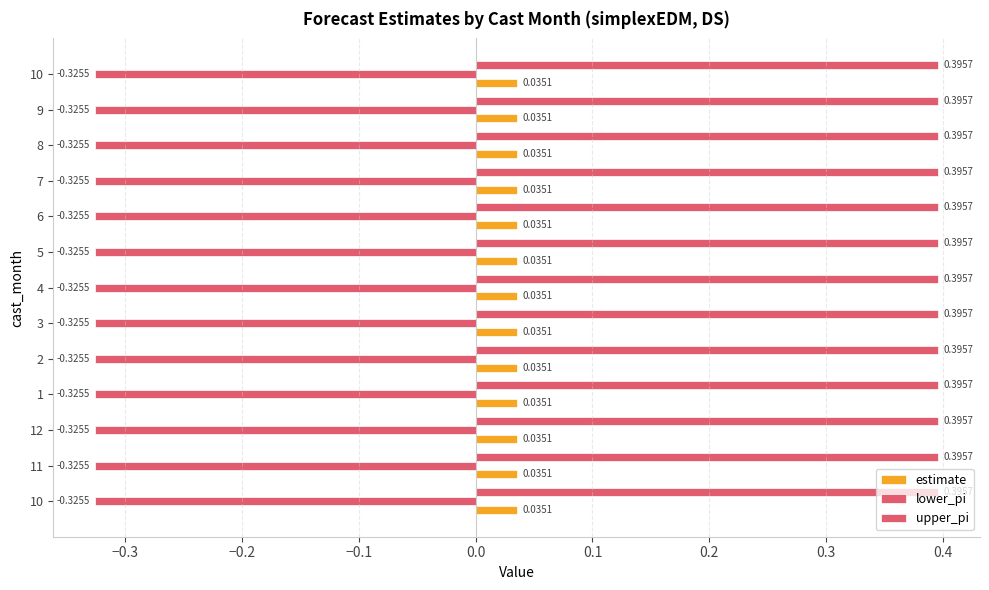

What is the approximate value of lower_pi at 1?

-0.3